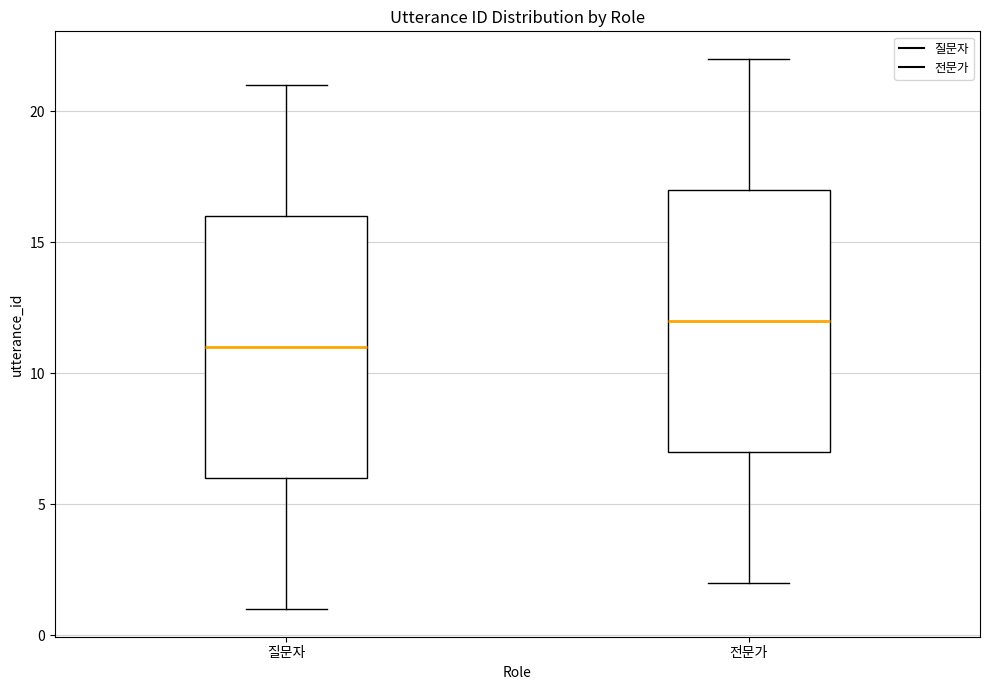

Reading left to right, transcribe this box plot: for each box, give where its median line is, the range the box spans, and where its two whiskers end, as read against the y-axis. The values are not printed on the chart, so give them approximately, as read against the axis.

질문자: median 11, box 6 to 16, whiskers 1 to 21
전문가: median 12, box 7 to 17, whiskers 2 to 22